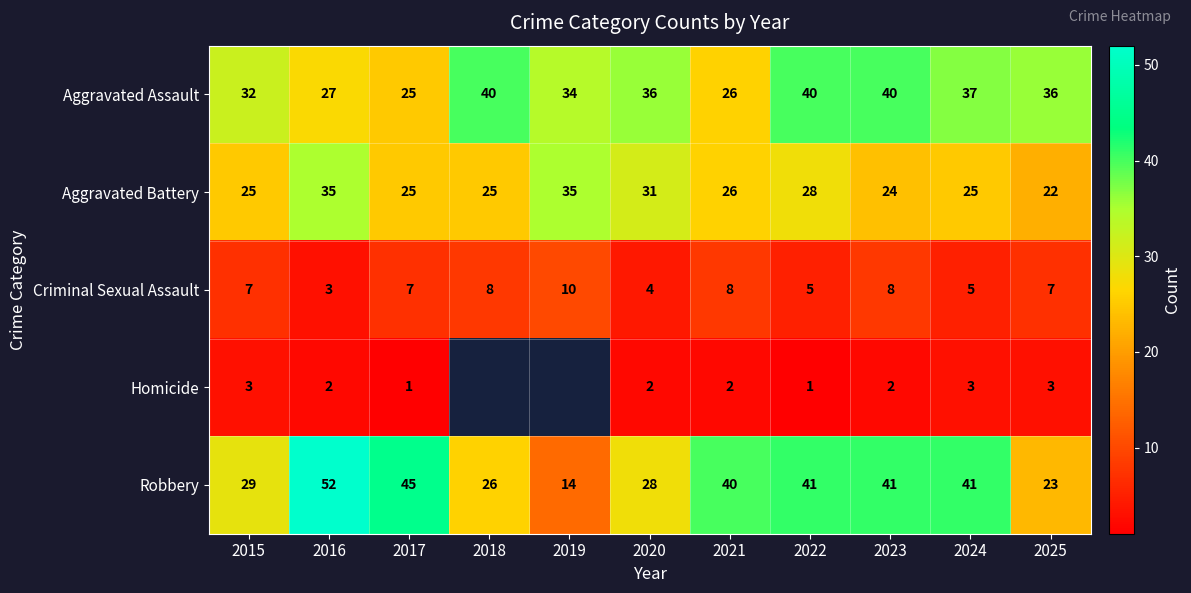

At which category does the chart reach its minimum across all series?

2017